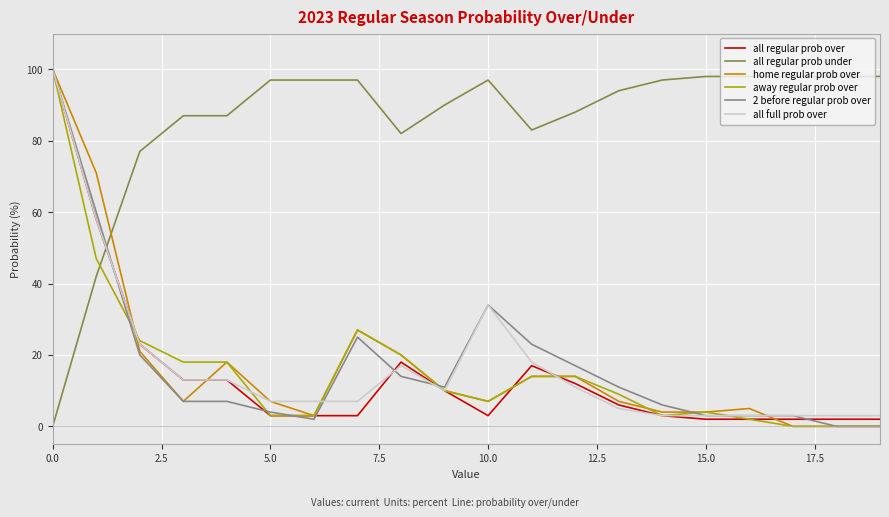

Reading right to left, transcribe all the data shown in this chart.

all regular prob over: 2	2	2	2	2	3	6	12	17	3	10	18	3	3	3	13	13	23	58	100
all regular prob under: 98	98	98	98	98	97	94	88	83	97	90	82	97	97	97	87	87	77	42	0
home regular prob over: 0	0	0	5	4	4	7	14	14	7	10	20	27	3	7	18	7	21	71	100
away regular prob over: 0	0	0	2	4	3	9	14	14	7	10	20	27	3	3	18	18	24	47	100
2 before regular prob over: 0	0	3	3	3	6	11	17	23	34	11	14	25	2	4	7	7	20	60	100
all full prob over: 3	3	3	3	3	3	5	11	18	34	10	17	7	7	7	13	13	23	58	100